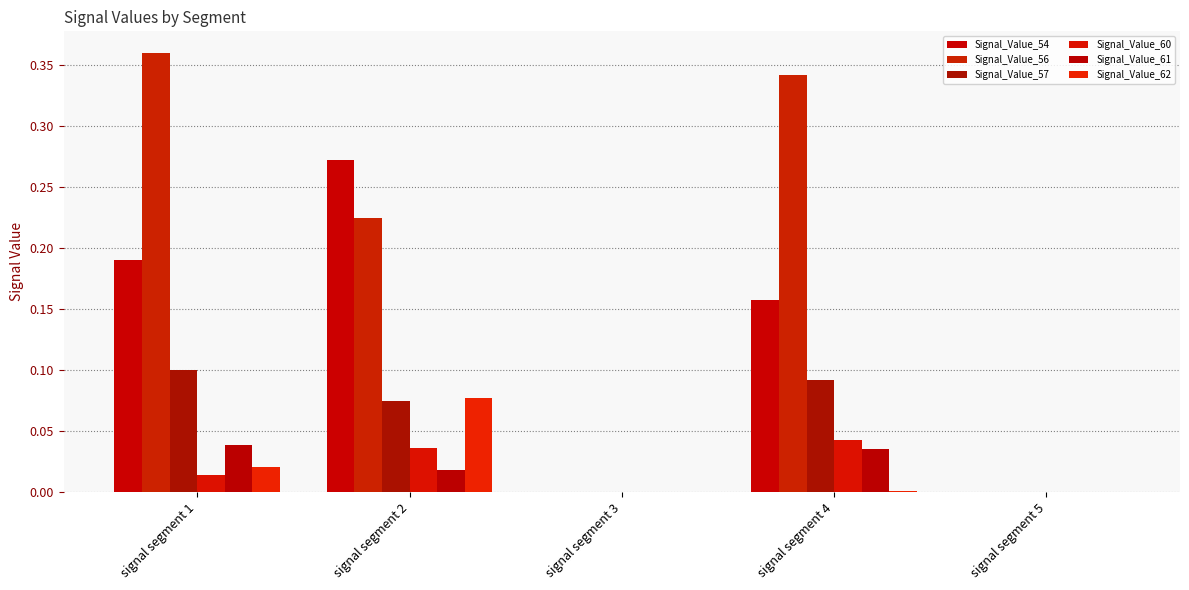

How many groups of bars are there?

5